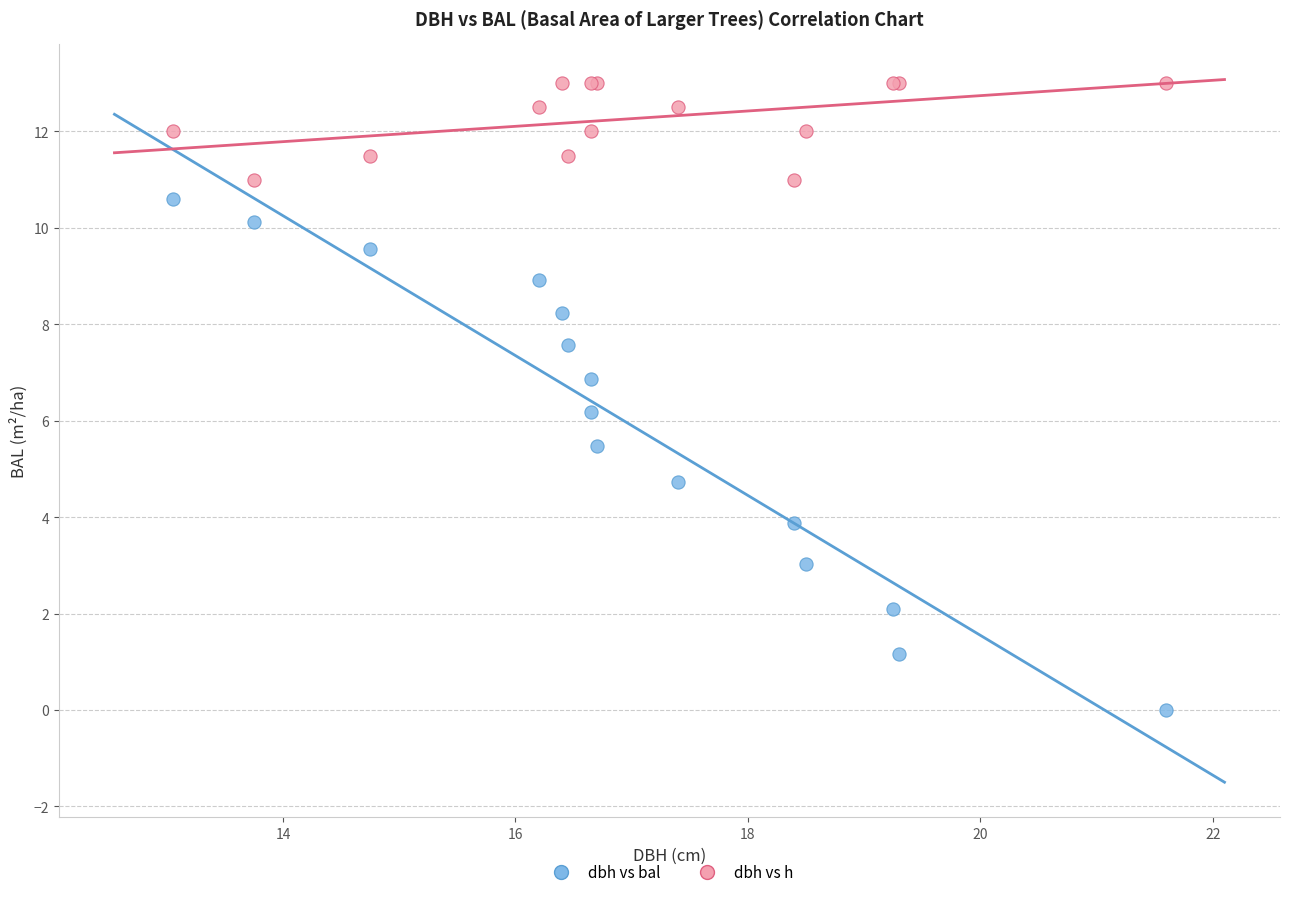

Across all series, what Y value is closest to 6?

6.2